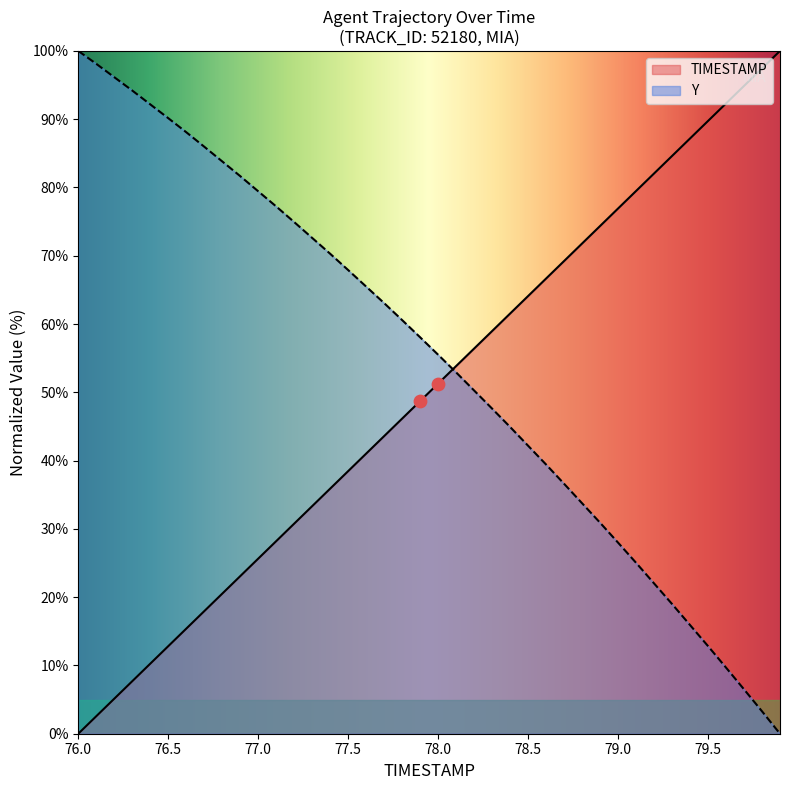

Which series has the largest Y range (max minus min)?

TIMESTAMP